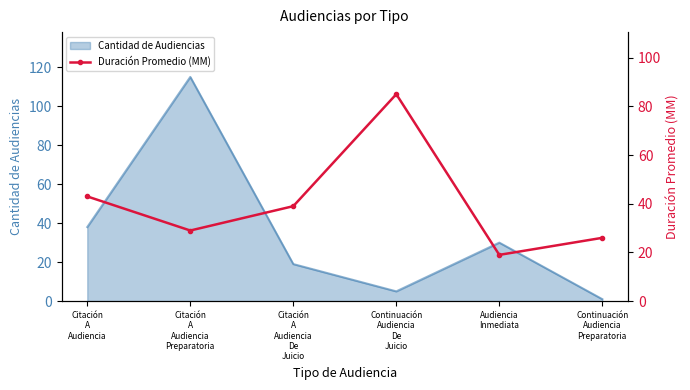

How many categories are shown in the chart?

6